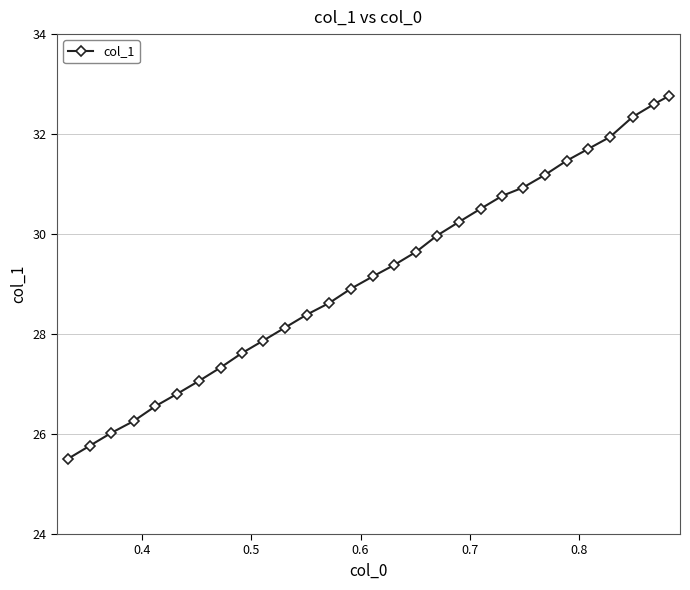

What is the average value?

29.2